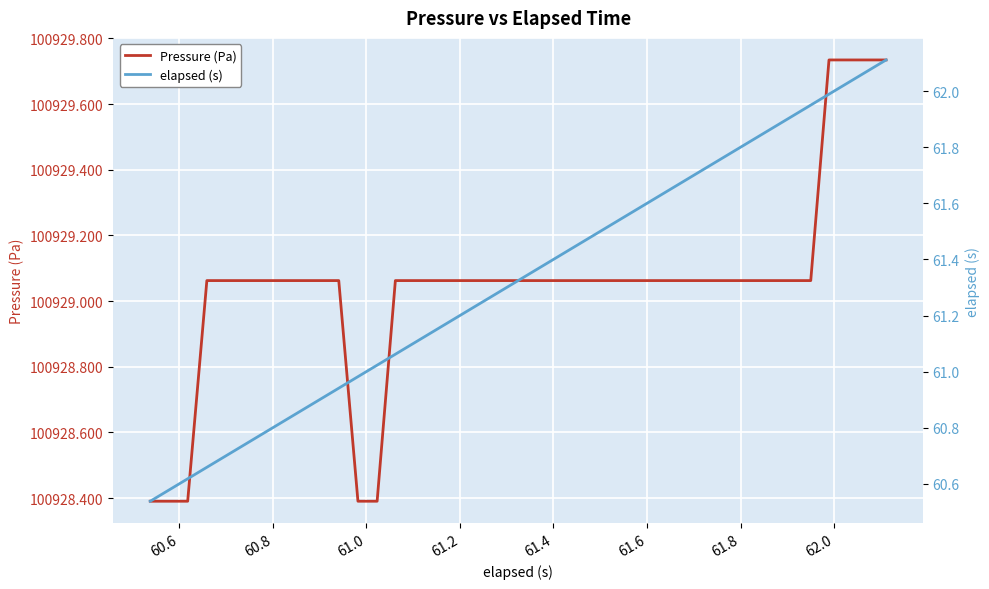

True or false: Pressure (Pa) and elapsed (s) intersect in this chart.

False